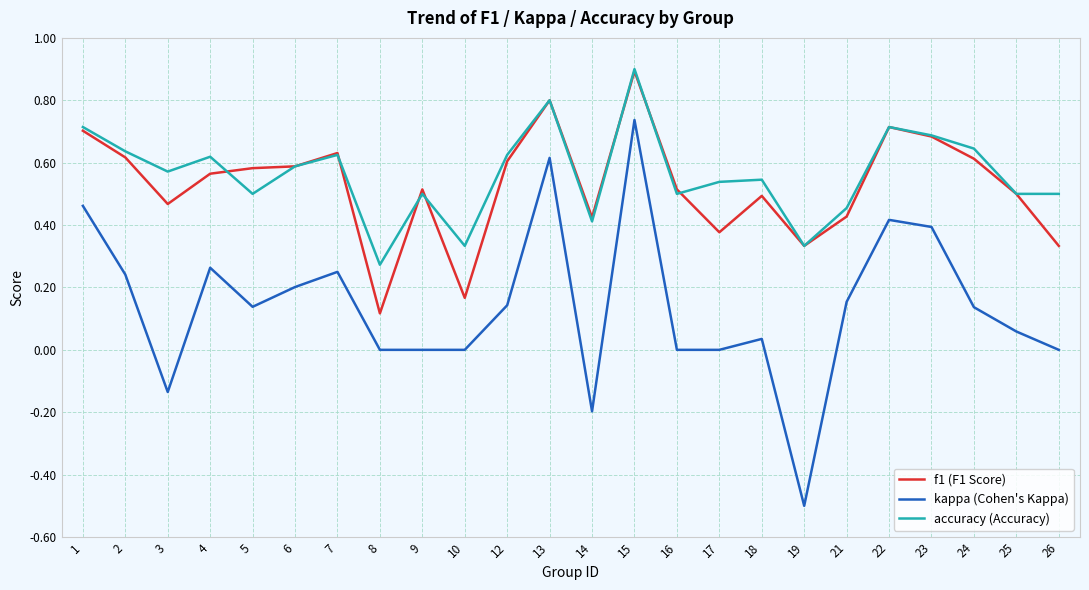

What is the spread (max minus min) of values at 19?

0.8